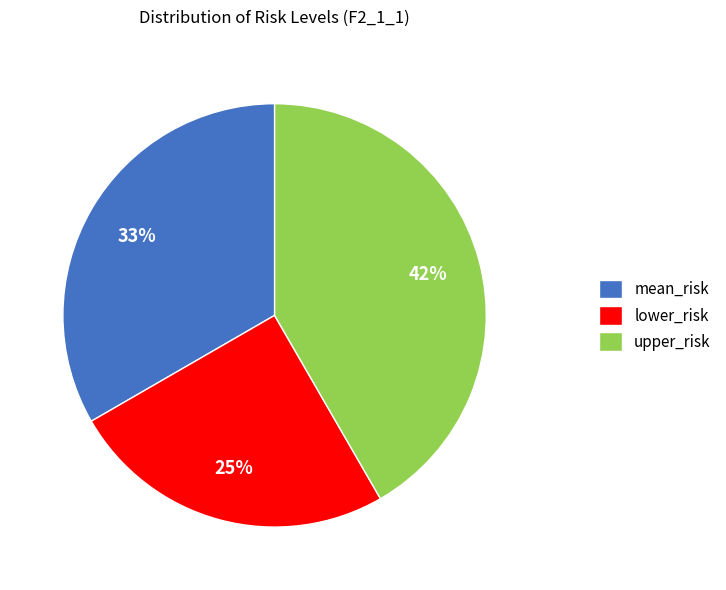

Does lower_risk represent more than half of the total?

No